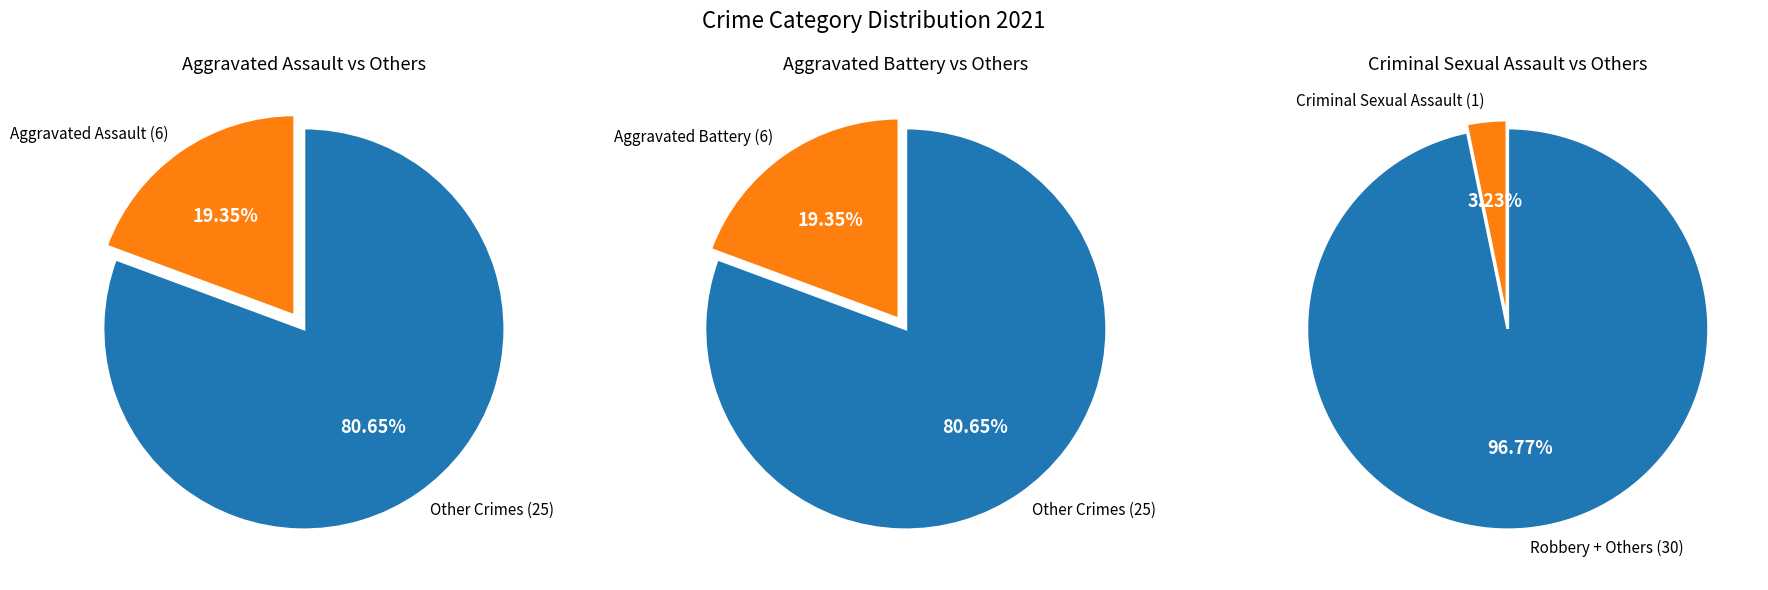

To the nearest percent, what portion does Aggravated Assault represent?

19%